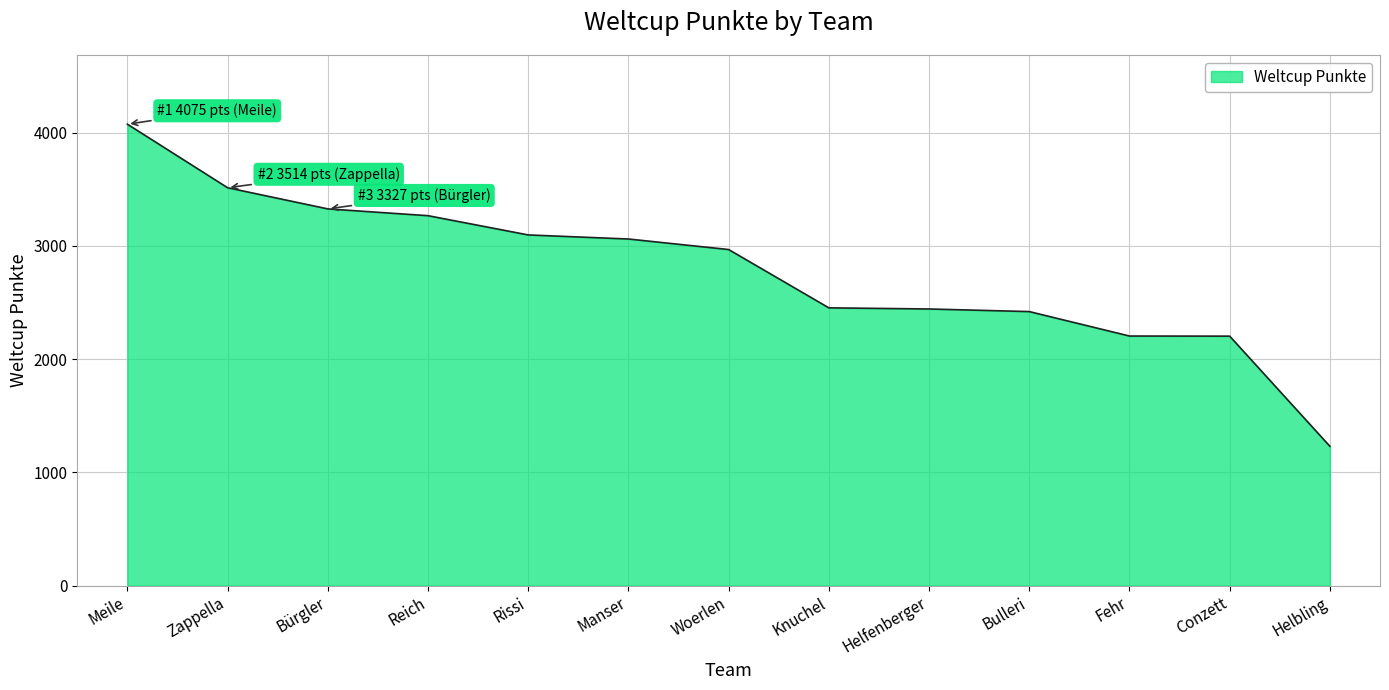

Read the value at Bulleri, to the nearest 50.

2400